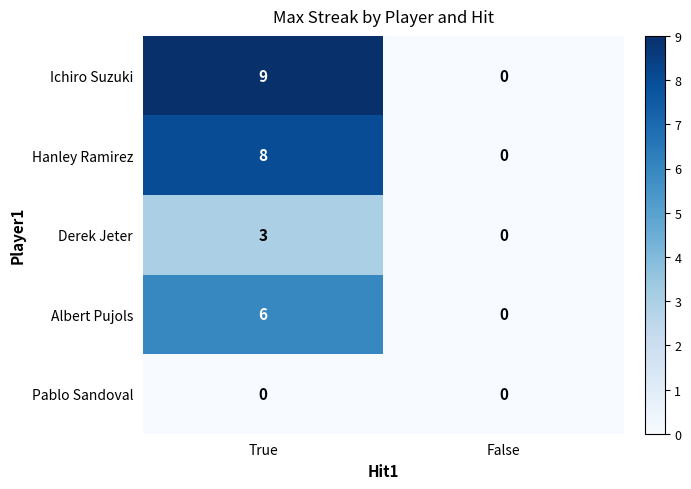

How many distinct data groups are displayed?

5